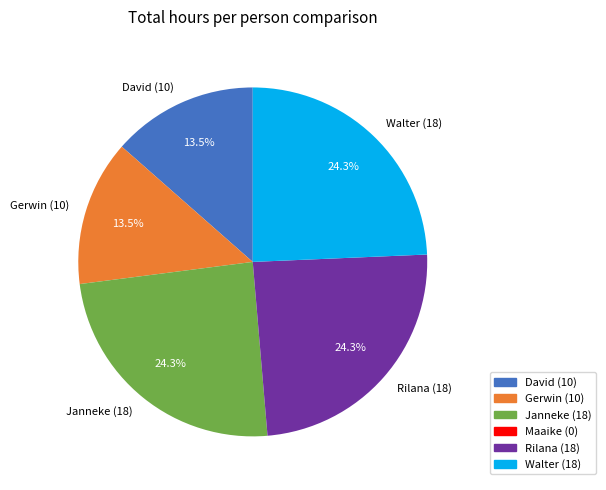

Does Janneke (18) represent more than half of the total?

No